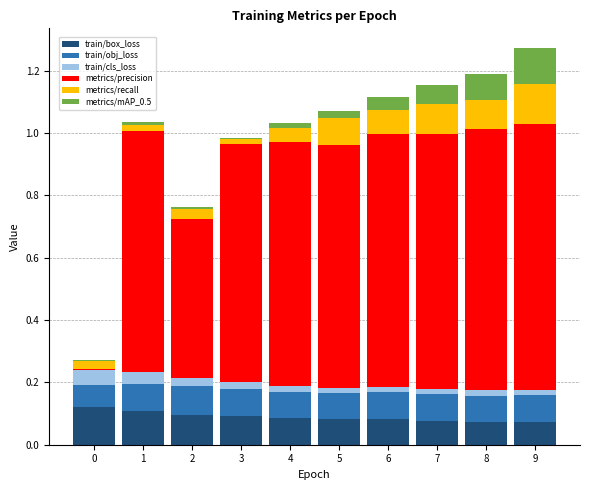

The train/box_loss series shows 0.1 at 1. True or false?

True